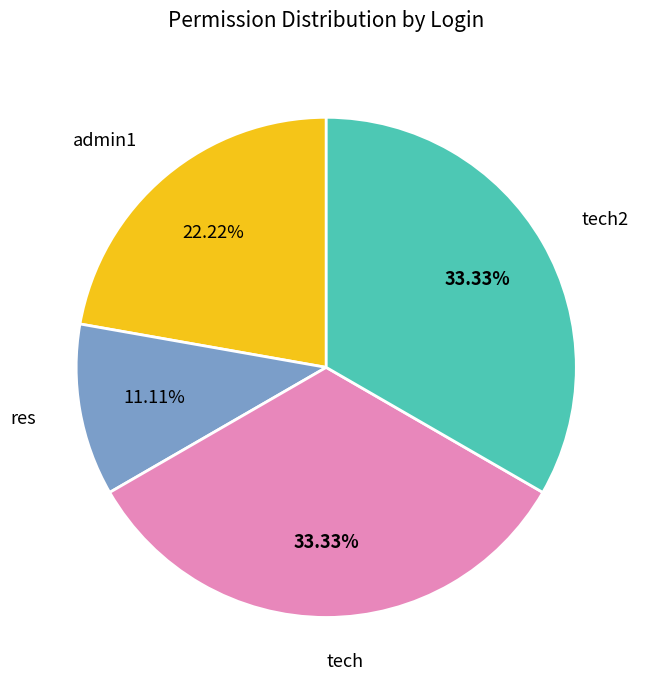

Count the number of slices in the pie.

4